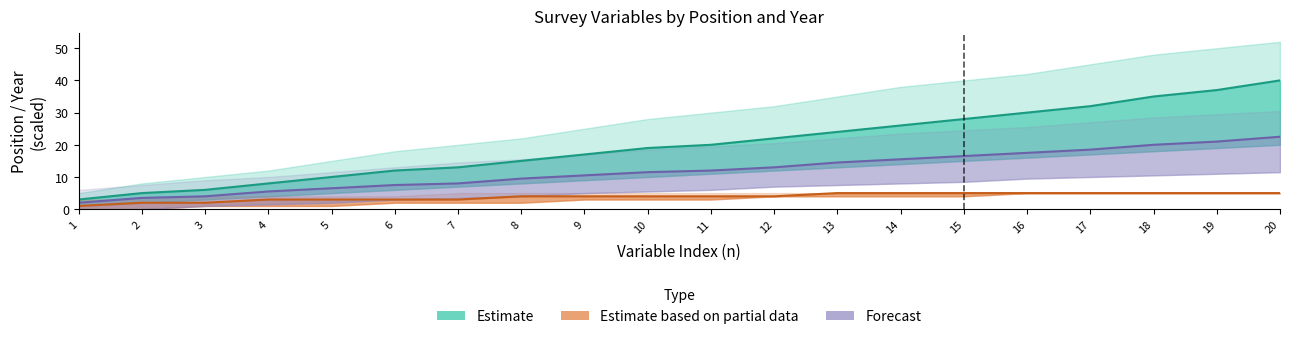

True or false: pos_lower has more than 1 points higher than both neighbors.

False